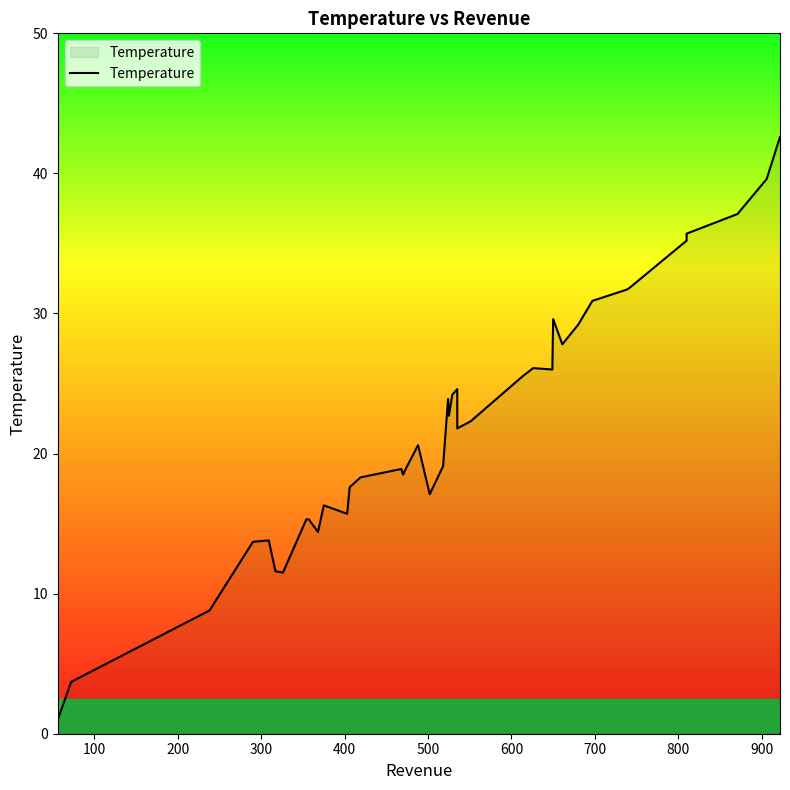

How many values are below 21?

20